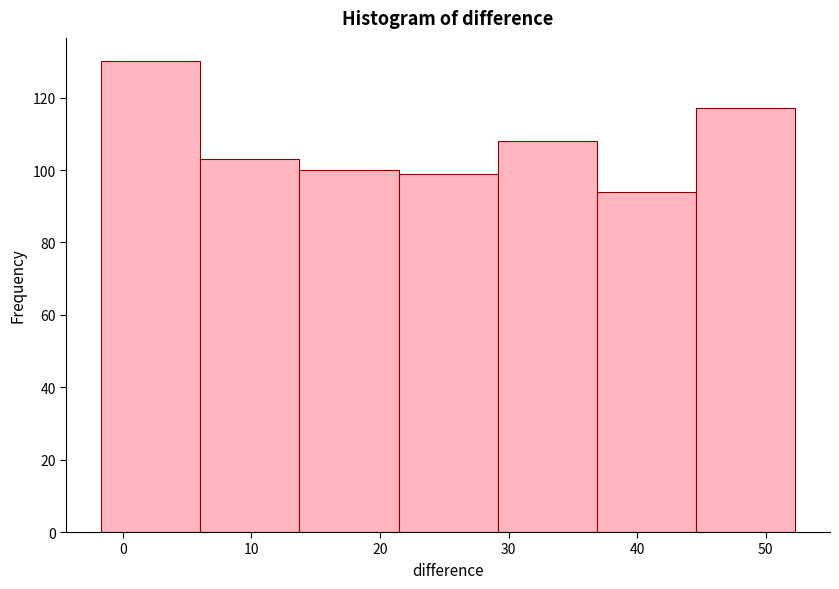

Over which range of the x-axis is the bar tallest?

-2 to 6